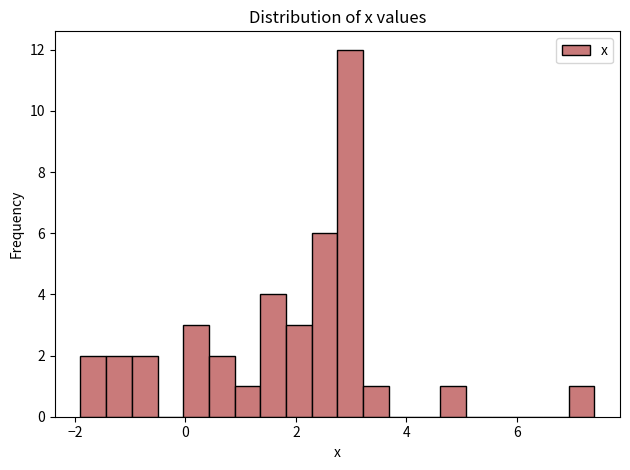

Read against the x-axis, roughly where is the centre of the tallest bar?

3.0